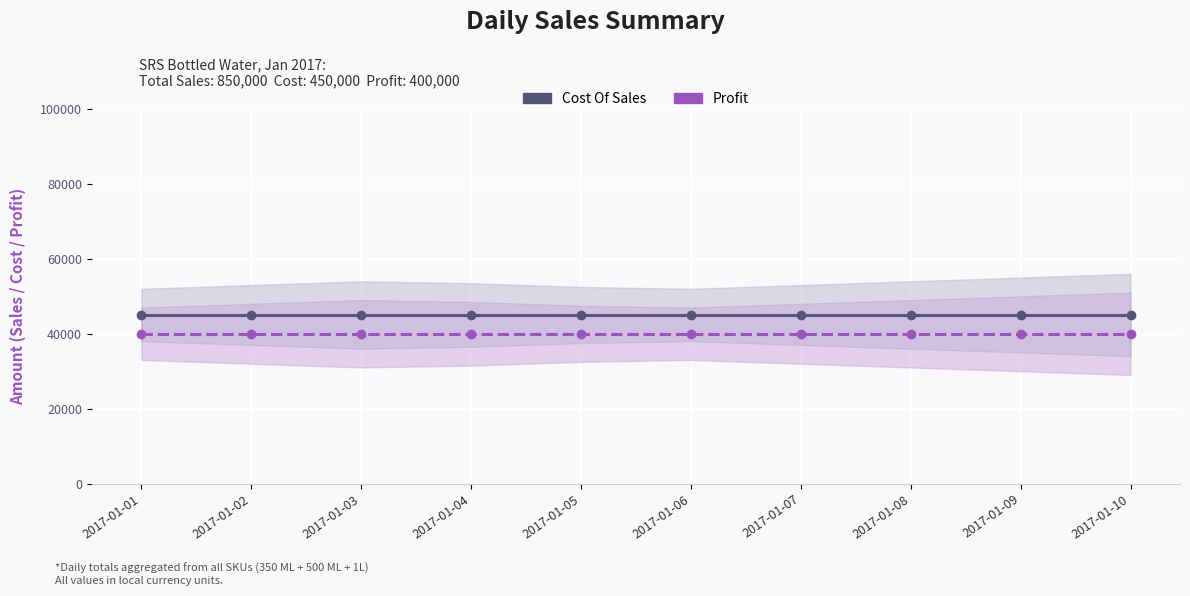

Is it true that Profit equals 40000 at 2017-01-07?

True